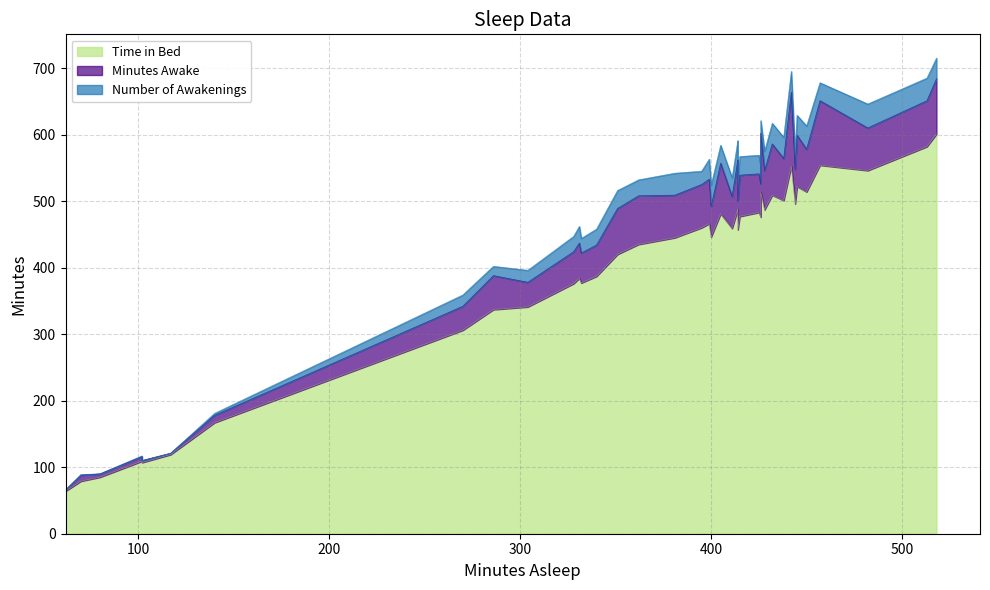

True or false: Minutes Awake and Time in Bed intersect in this chart.

False